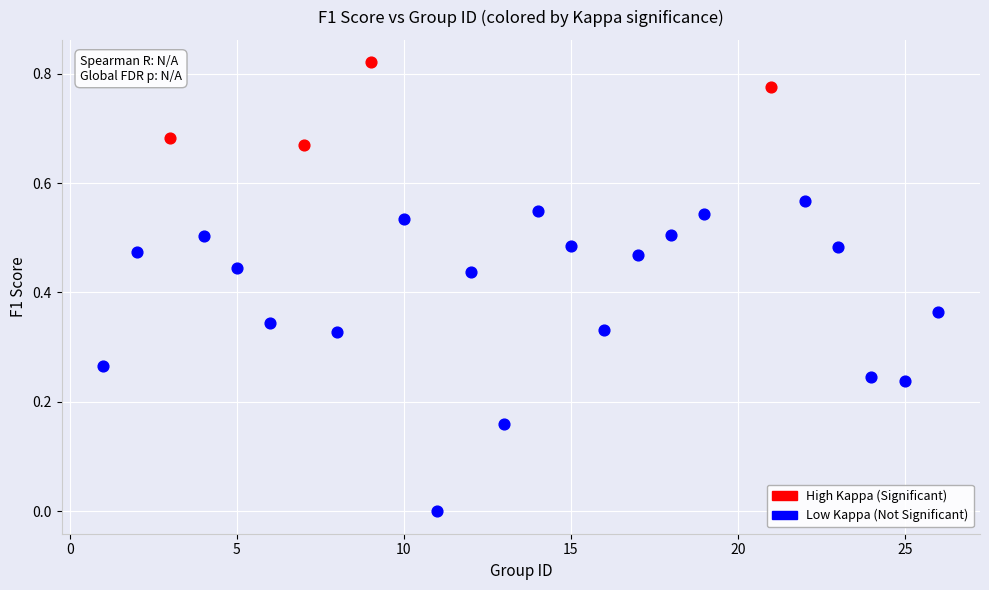

Which series has the largest Y range (max minus min)?

Low Kappa (Not Significant)